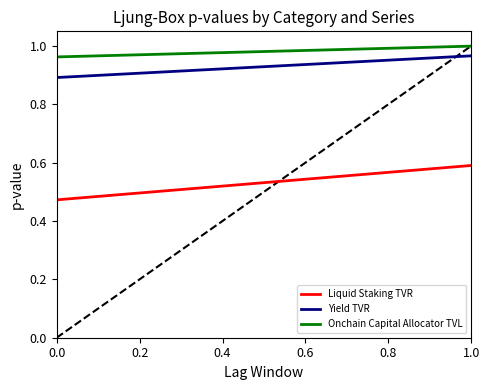

What are all the series names shown in the legend?

Liquid Staking TVR, Yield TVR, Onchain Capital Allocator TVL